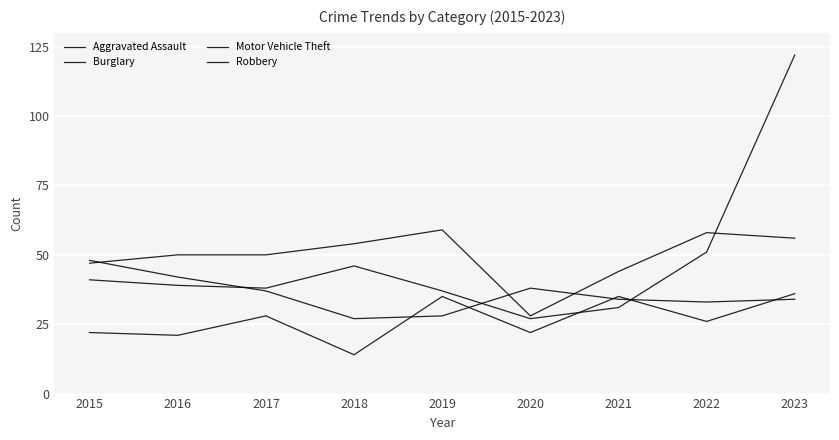

How many lines are shown in the chart?

4